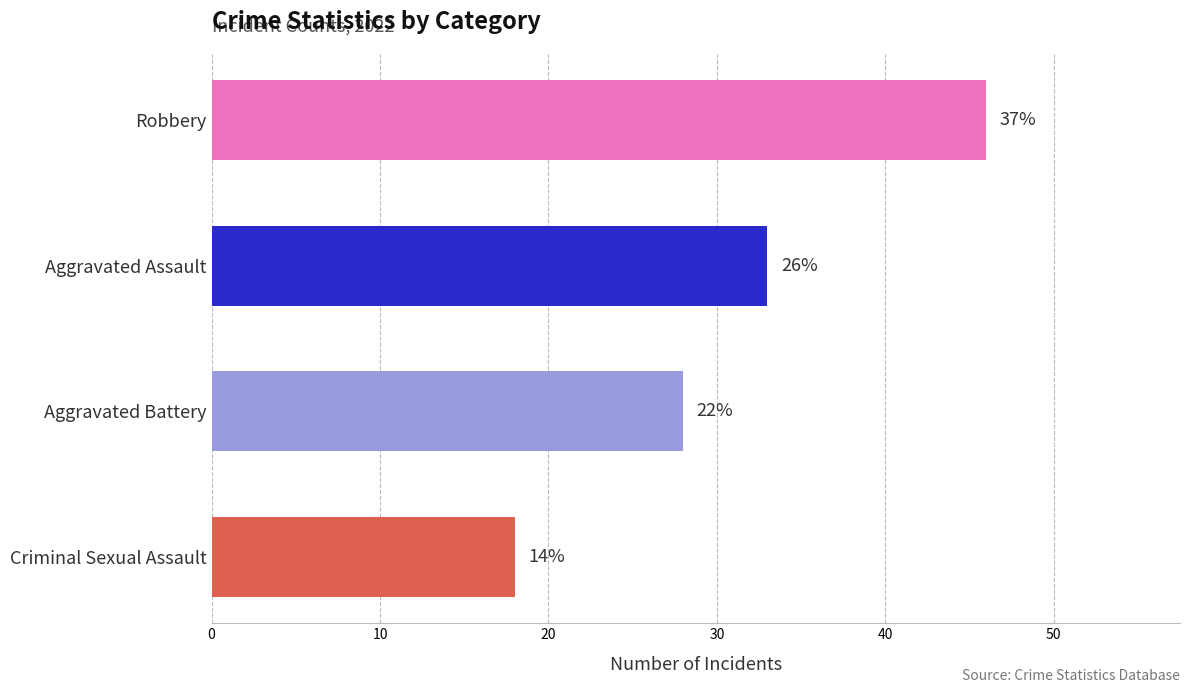

How many bars are there in total?

4